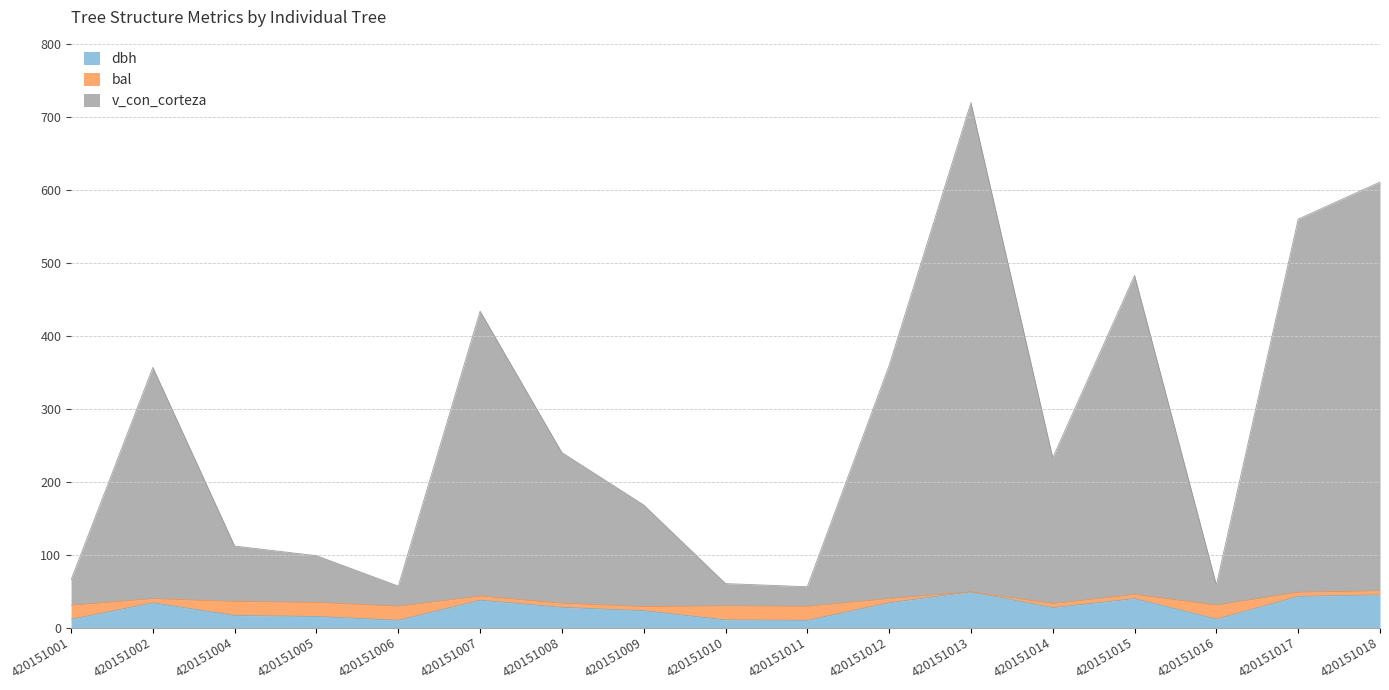

In dbh, how many points are higher than both neighbors (excluding endpoints)?

4